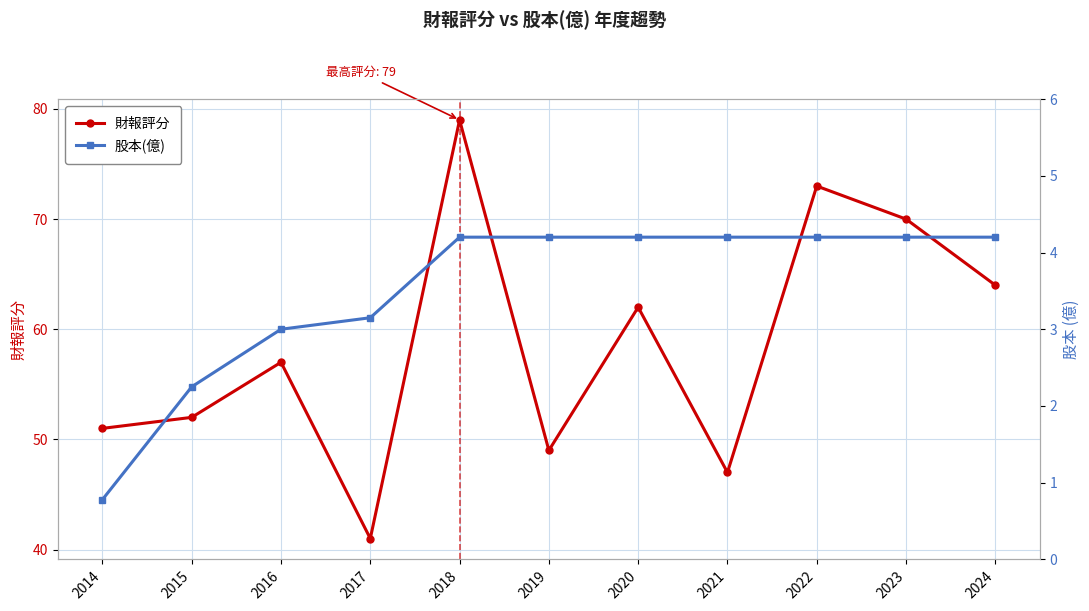

True or false: 財報評分 and 股本(億) intersect in this chart.

False